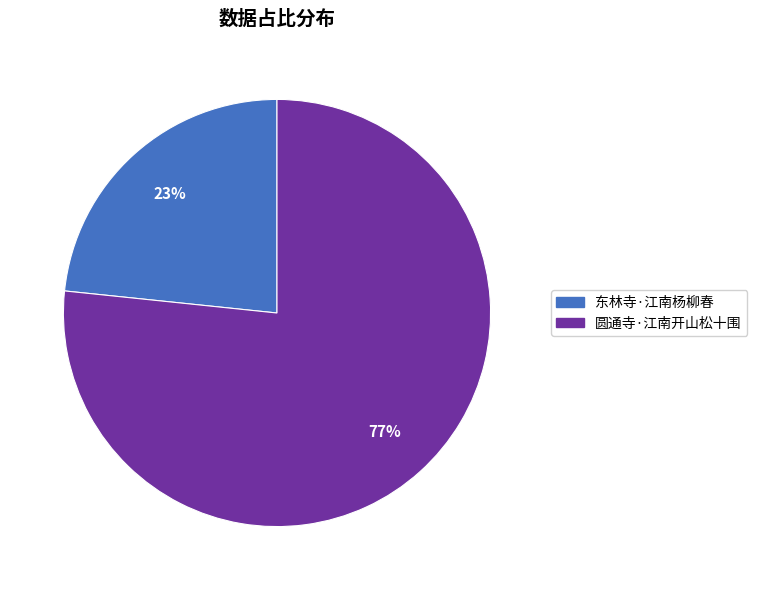

Do 圆通寺·江南开山松十围 and 东林寺·江南杨柳春 together represent more than half of the pie?

Yes